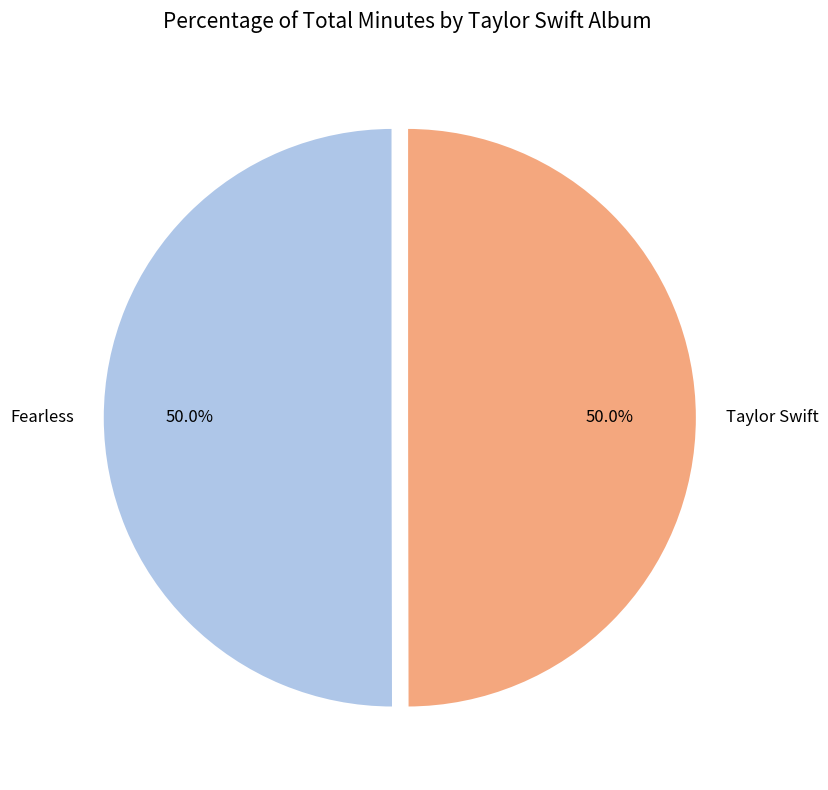

How much of the chart is everything except Fearless?

50.0%